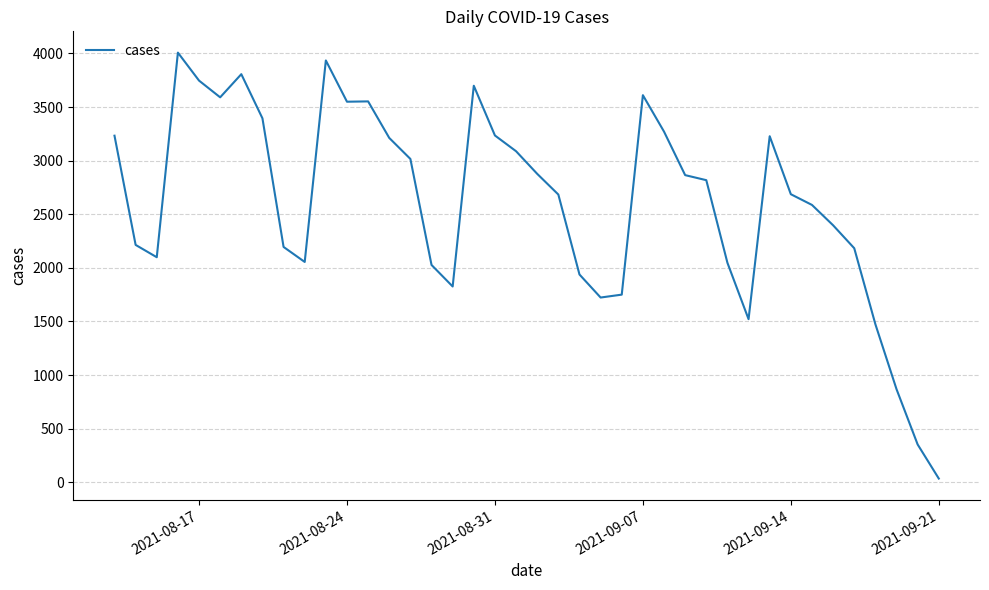

What is the difference between the maximum and minimum values?

3974